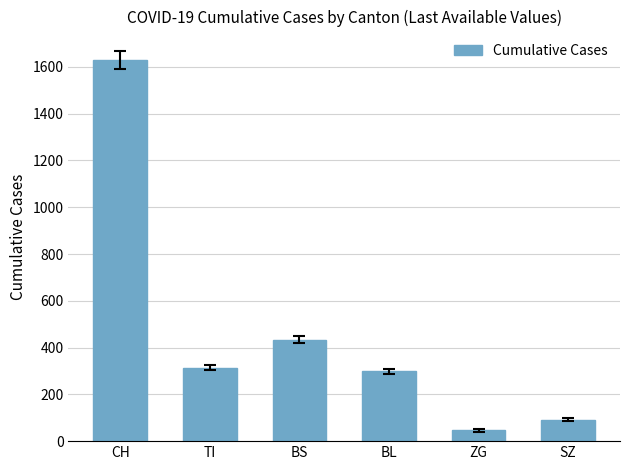

Approximately how many times larger is the value at TI compared to CH?

0.2